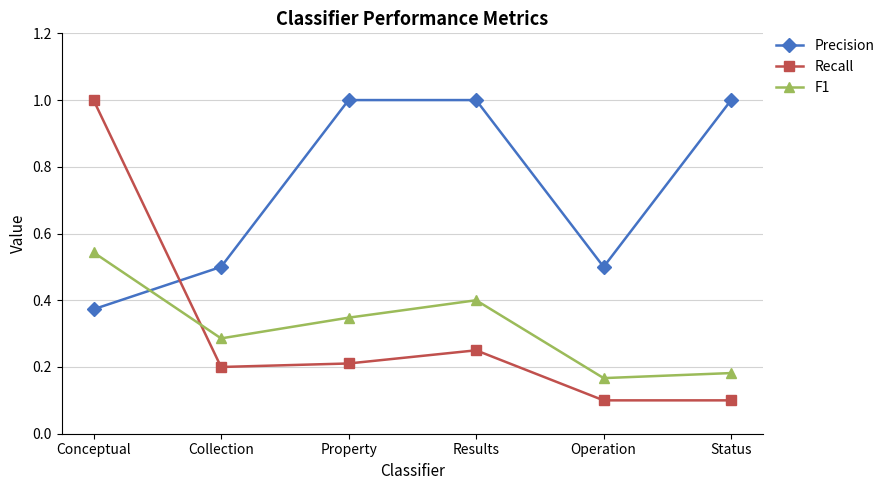

How many F1 values are between 0 and 1?

6